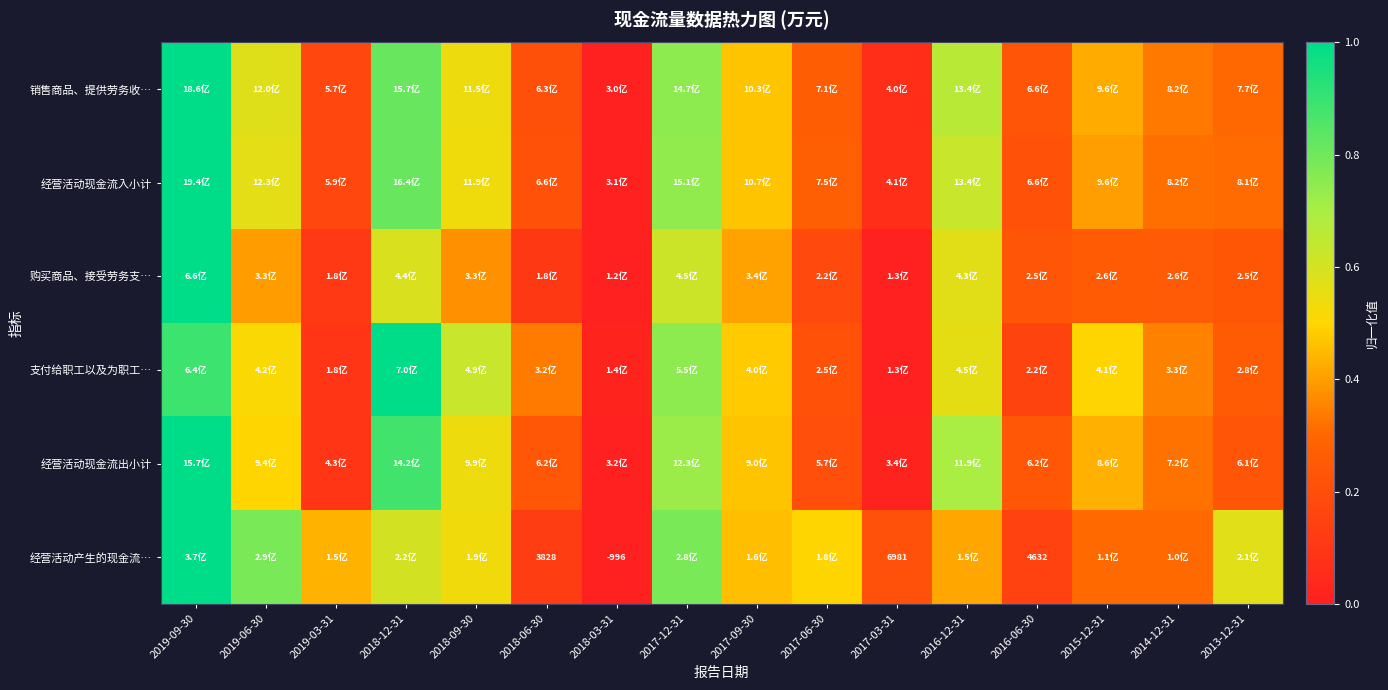

How many 经营活动产生的现金流… values are between 0 and 1?

16